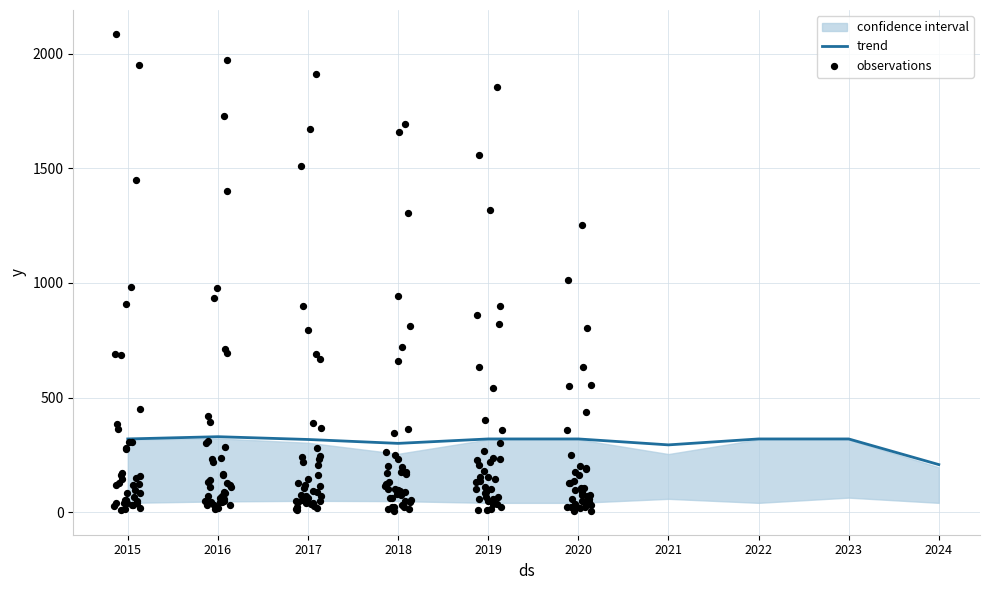

Between 2016 and 2017, which is larger?

2016